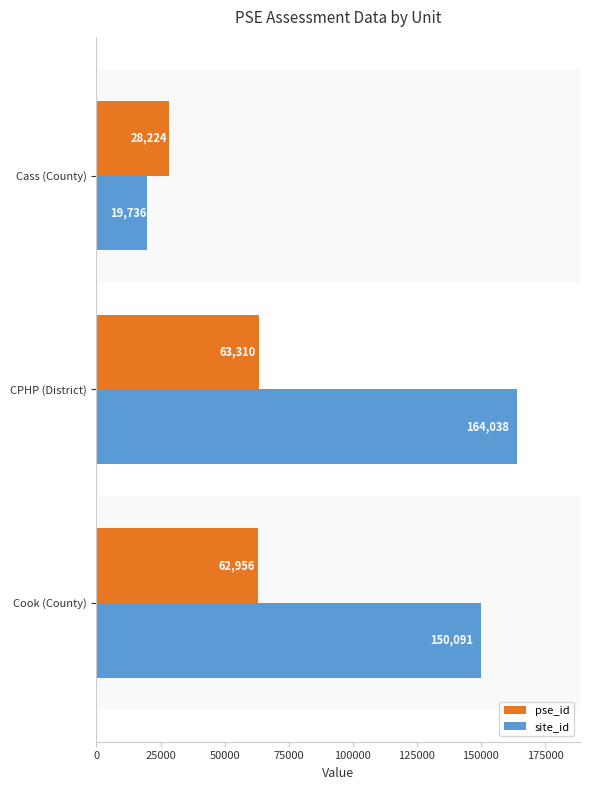

Which category has the highest value in the pse_id series?

CPHP (District)